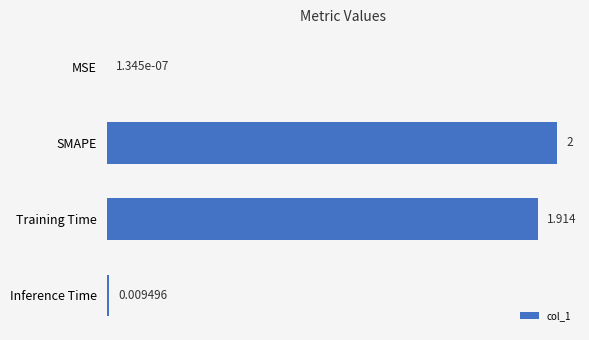

Which category has the highest value across all series?

SMAPE